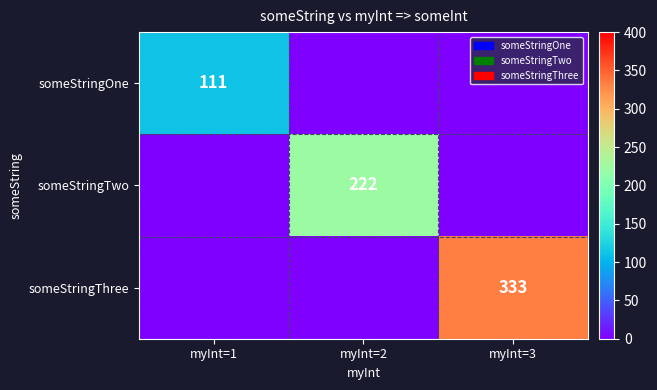

True or false: someStringThree has a value of 204 at myInt=3.

False